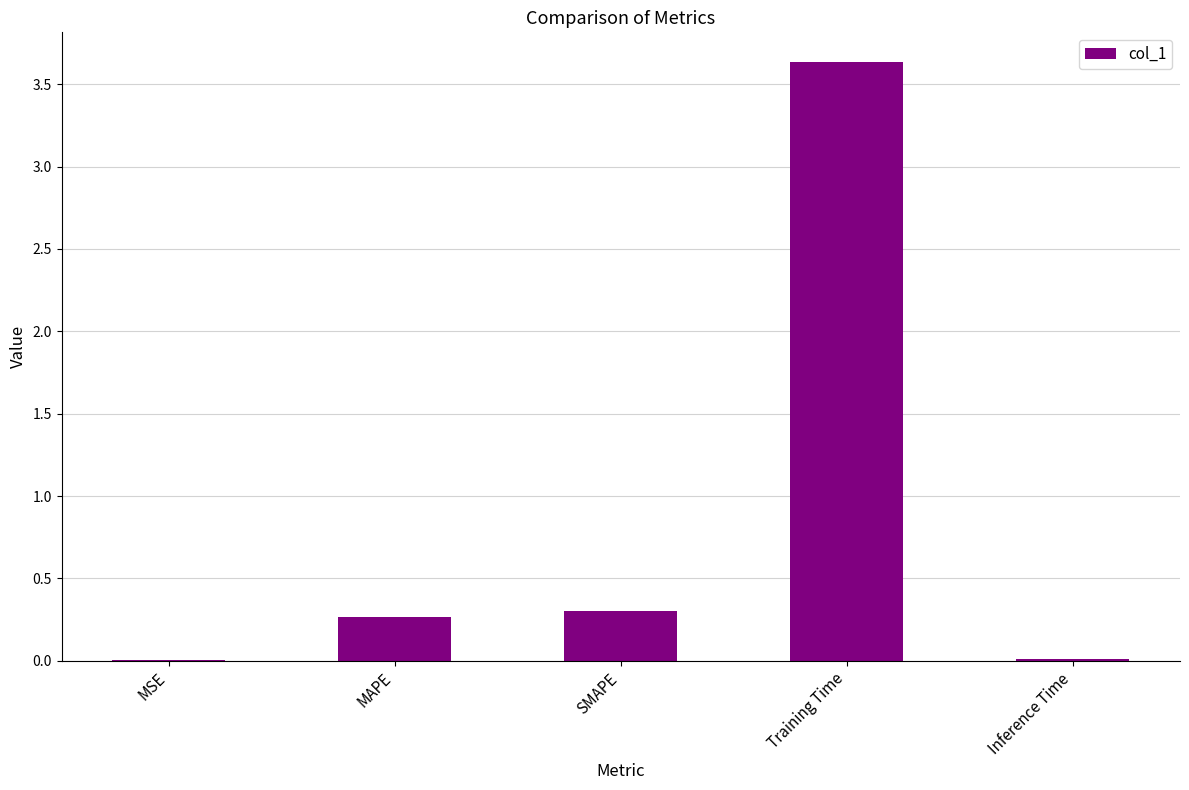

Where is the data nearest to the value 1?

SMAPE